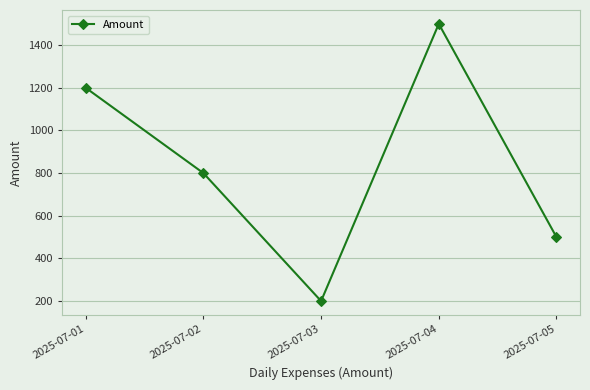

At which category does the data reach its first local peak?

2025-07-04